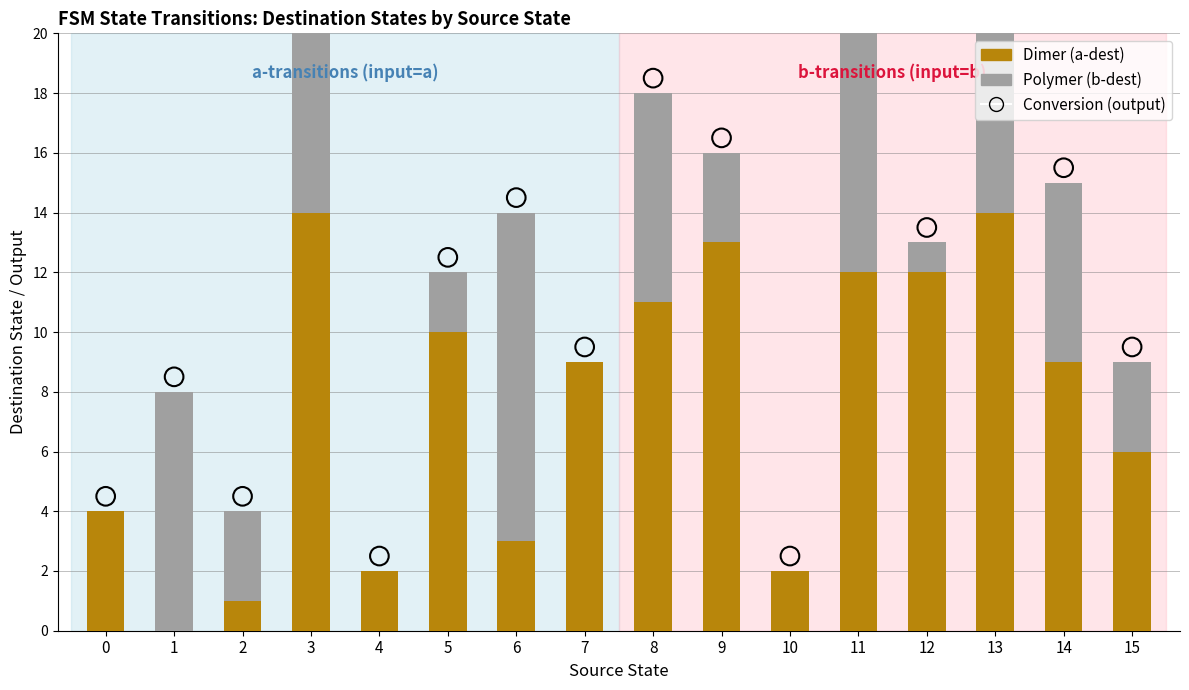

Which series contains the lowest Y value?

Dimer (a-dest)